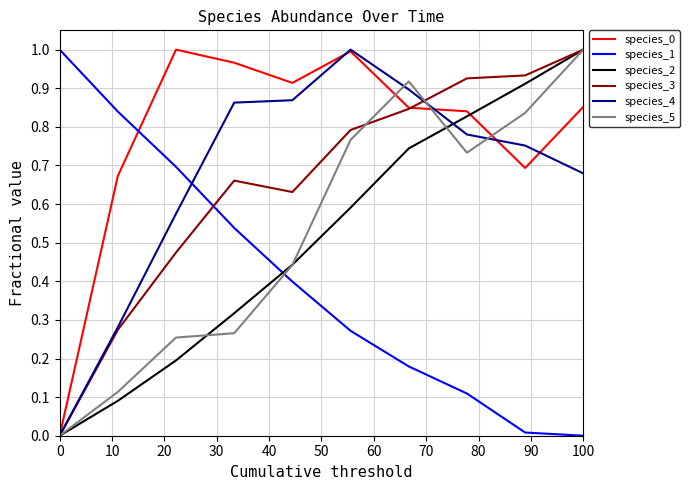

True or false: species_1 and species_2 intersect in this chart.

True